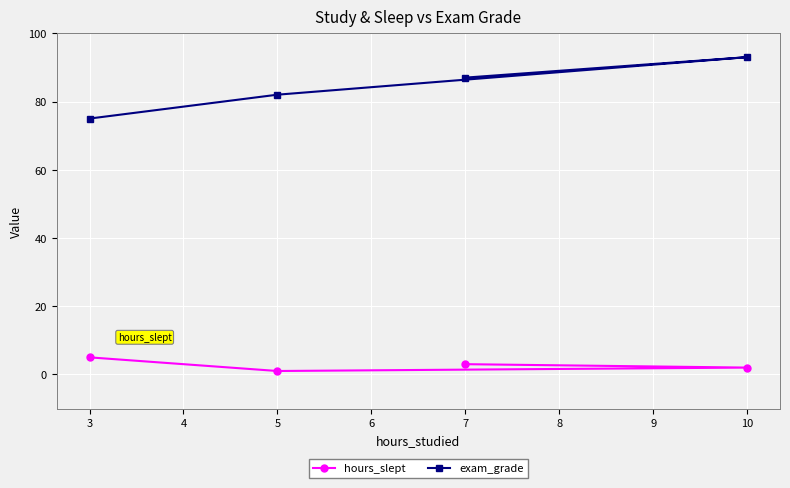

Reading right to left, transcribe all the data shown in this chart.

hours_slept: 10=2	7=3	5=1	3=5
exam_grade: 10=93	7=87	5=82	3=75